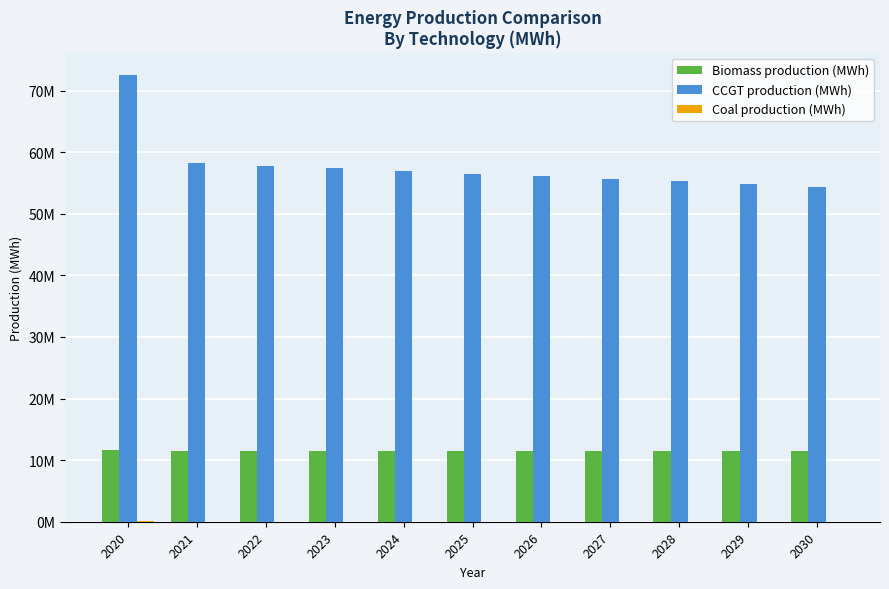

True or false: Coal production (MWh) has a value of 75821.7 at 2020.

True